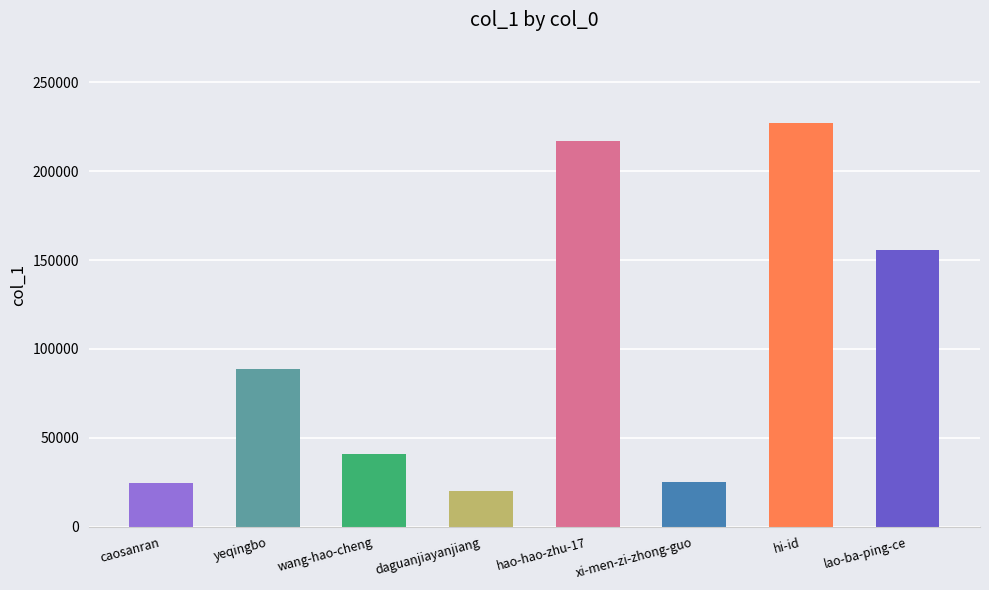

What is the smallest value displayed?

20259